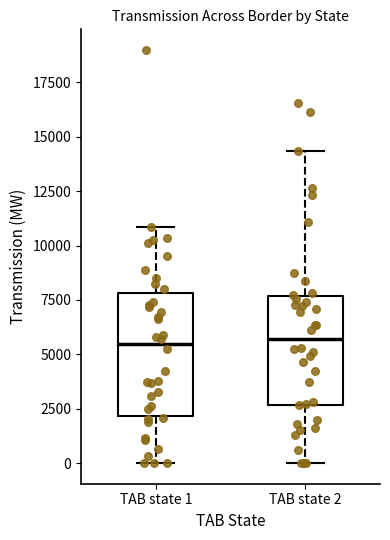

Comparing the boxes themselves (not the whiskers), which one is the tallest?

TAB state 1